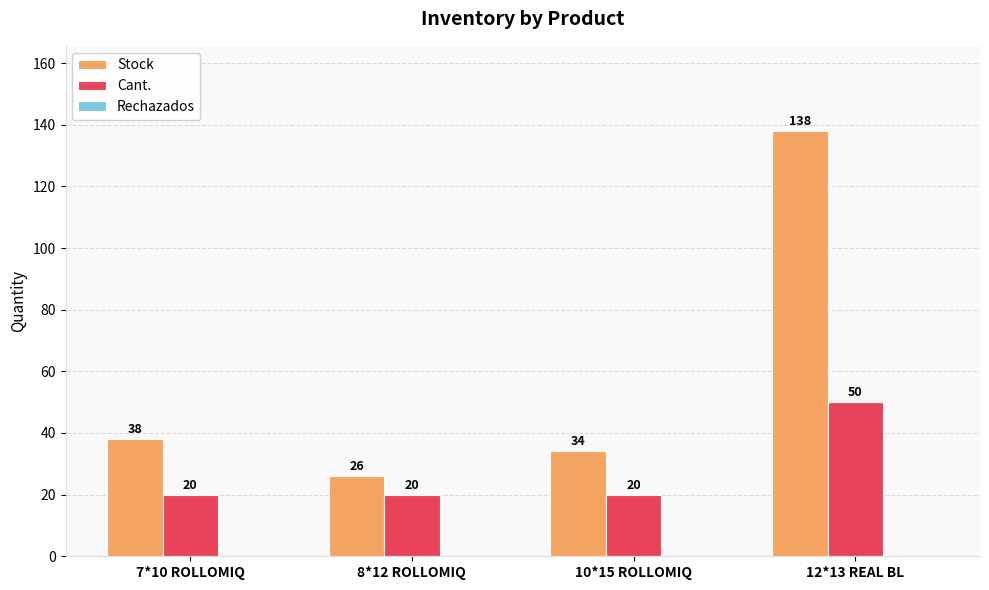

At which label does Stock reach its minimum?

8*12 ROLLOMIQ